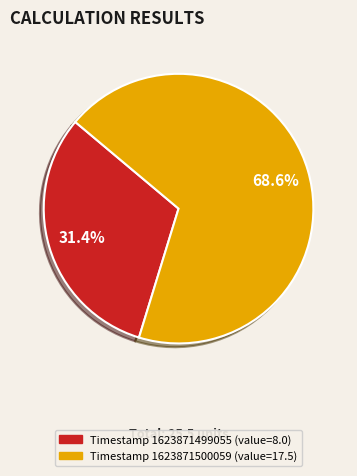

Does any single category account for the majority?

Yes